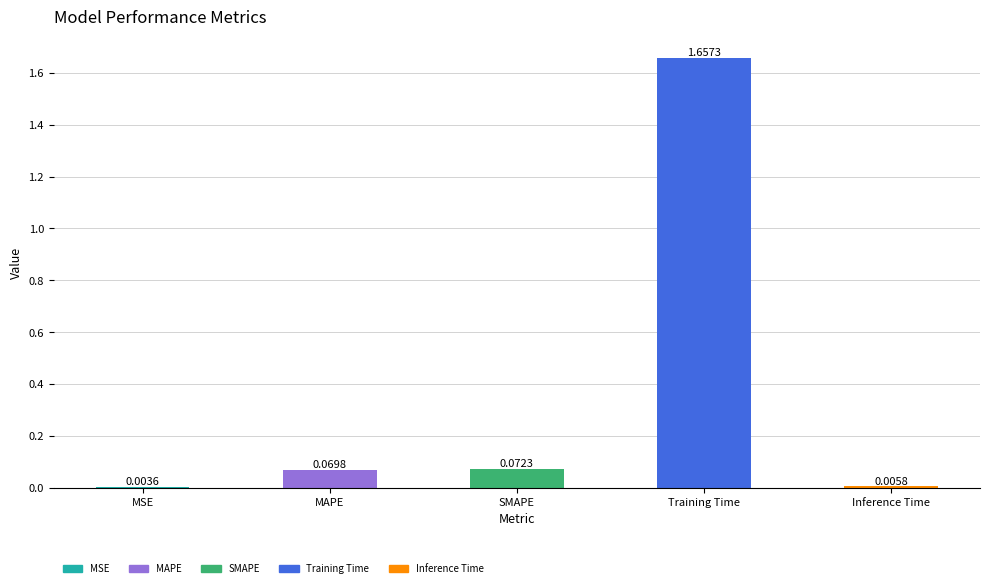

What is the change in value from Training Time to Inference Time?

-1.7